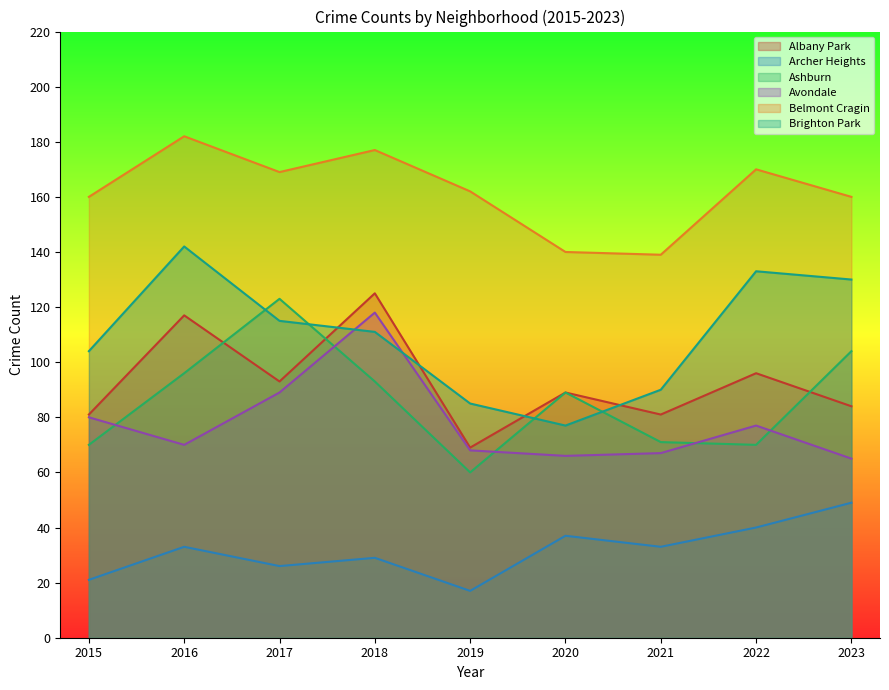

What is the average value of the Belmont Cragin series?

162